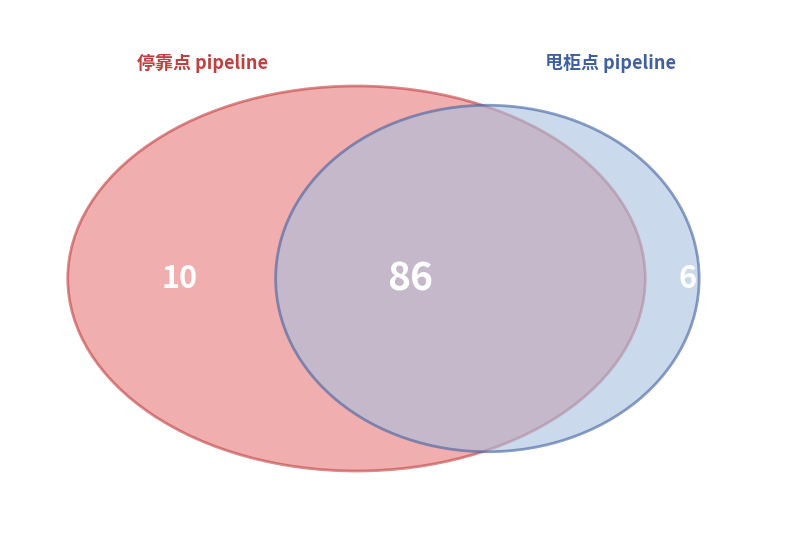

Approximately how many times larger is the value at 停靠点 compared to 甩柜点?

1.7